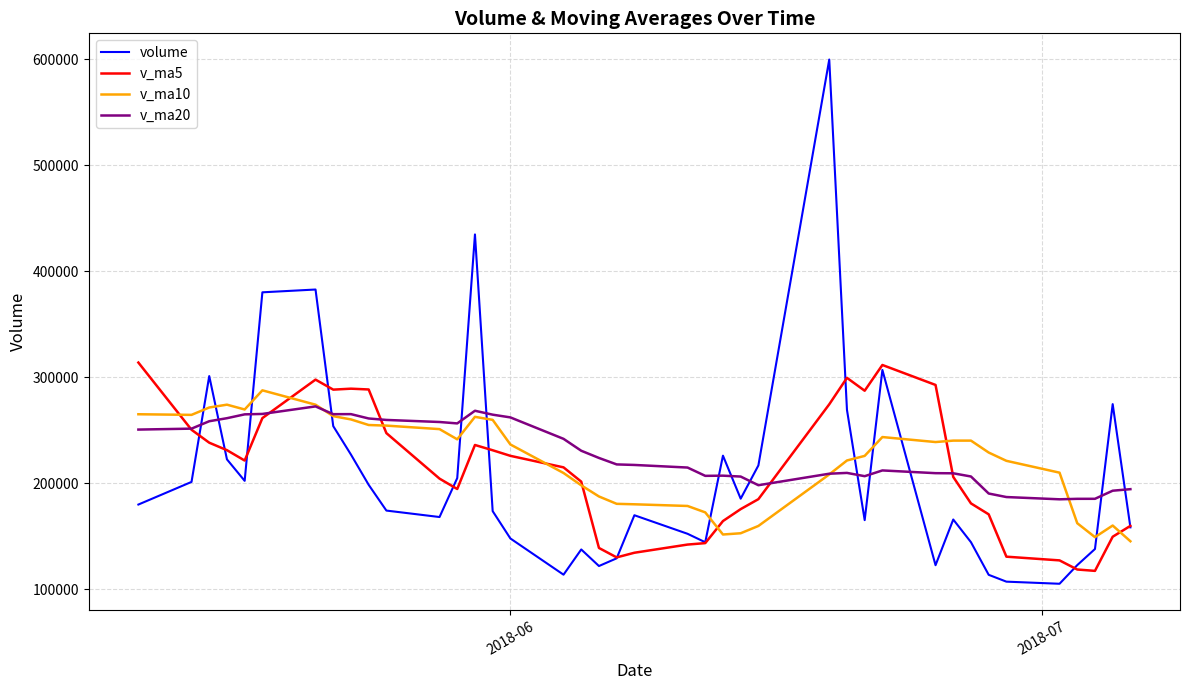

How many lines are shown in the chart?

4